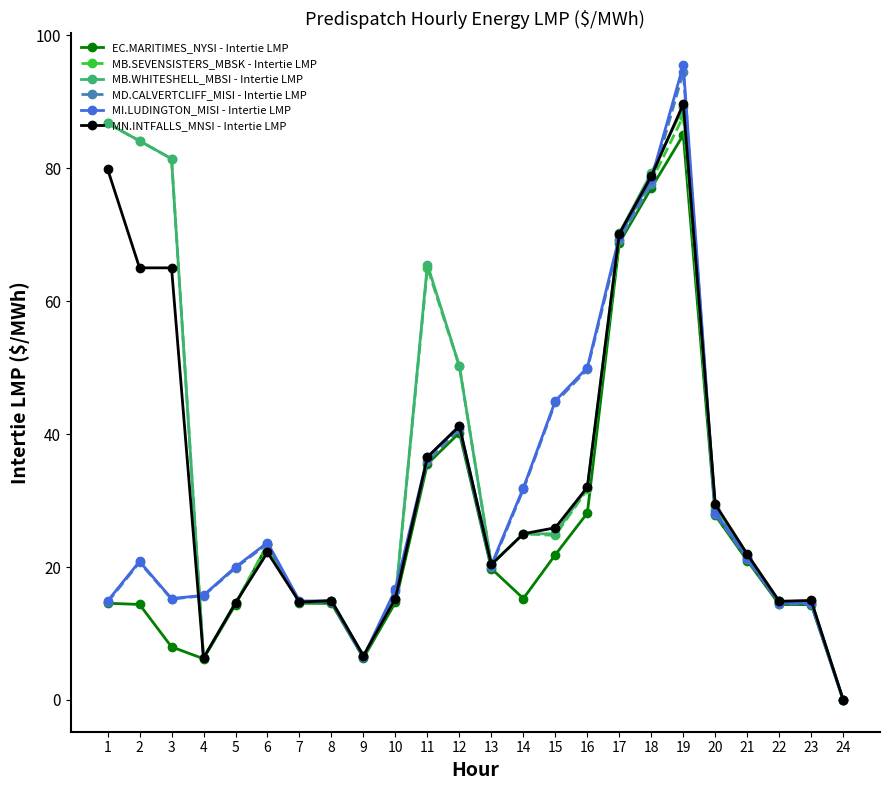

What is the value of the EC.MARITIMES_NYSI - Intertie LMP point at the 9th from the left?

6.3